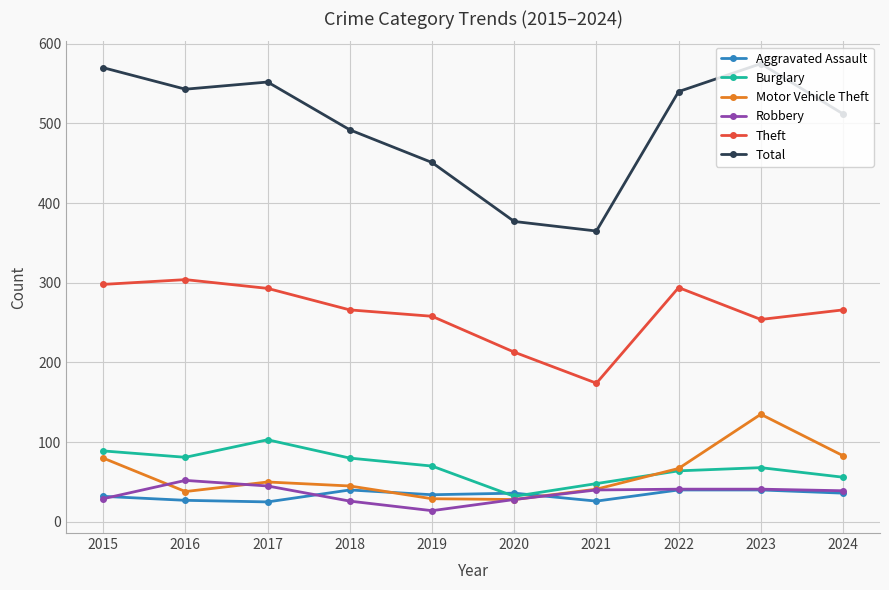

What is the average value of the Theft series?

262